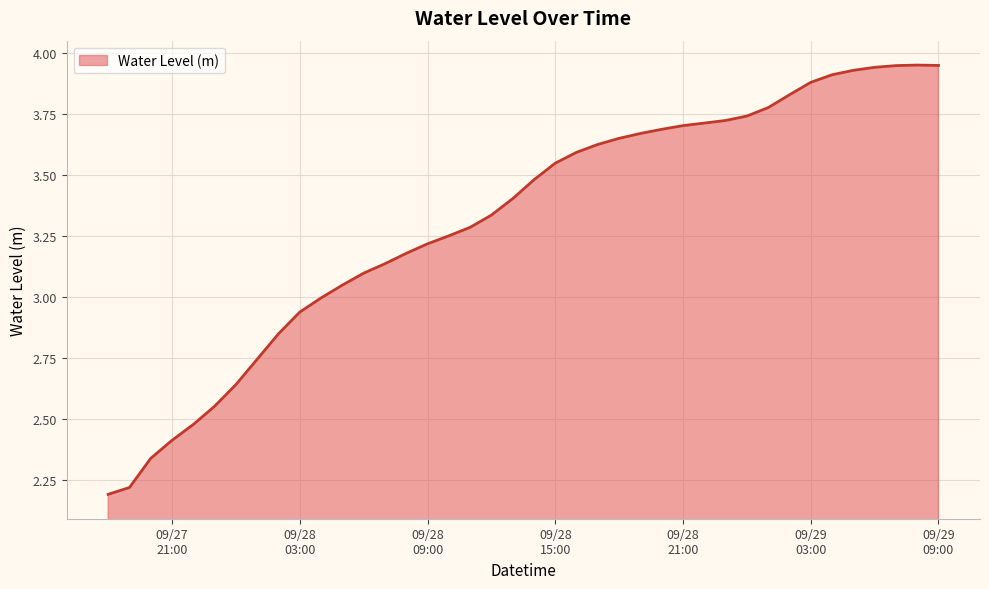

What is the difference between the maximum and minimum values?

1.8